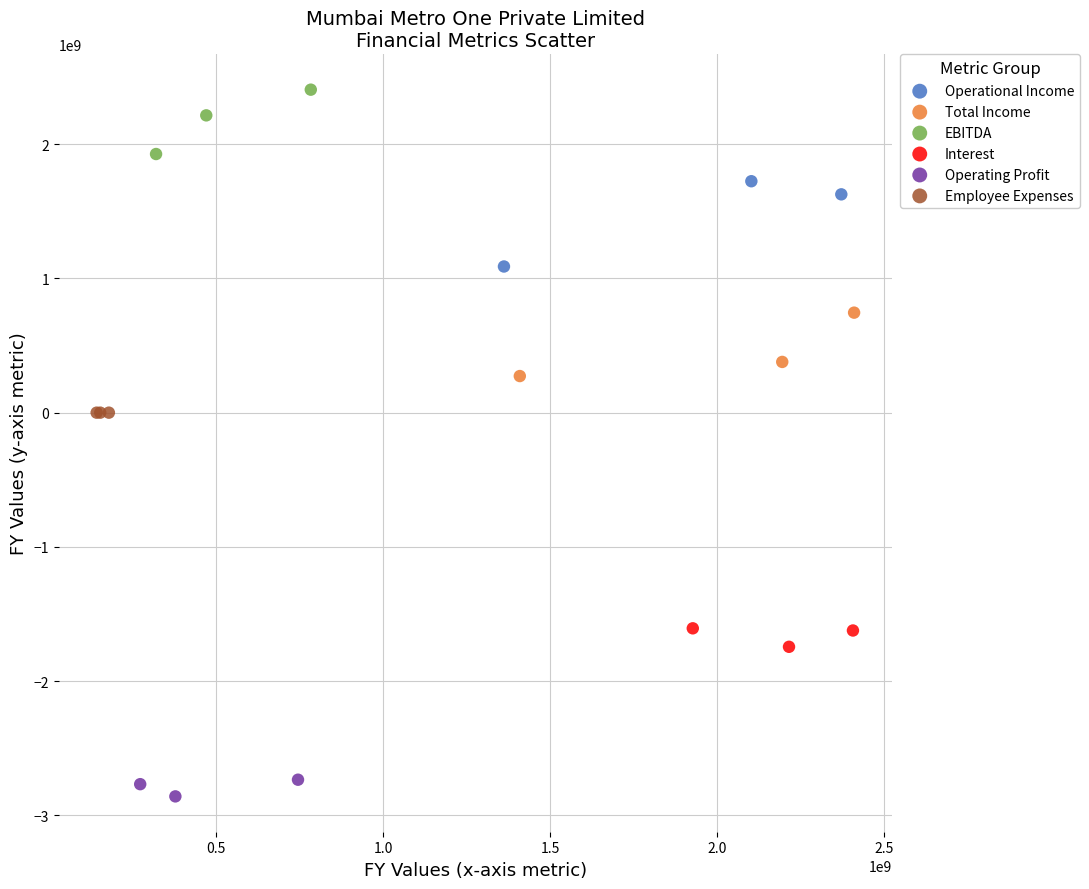

Which series contains the highest Y value?

EBITDA